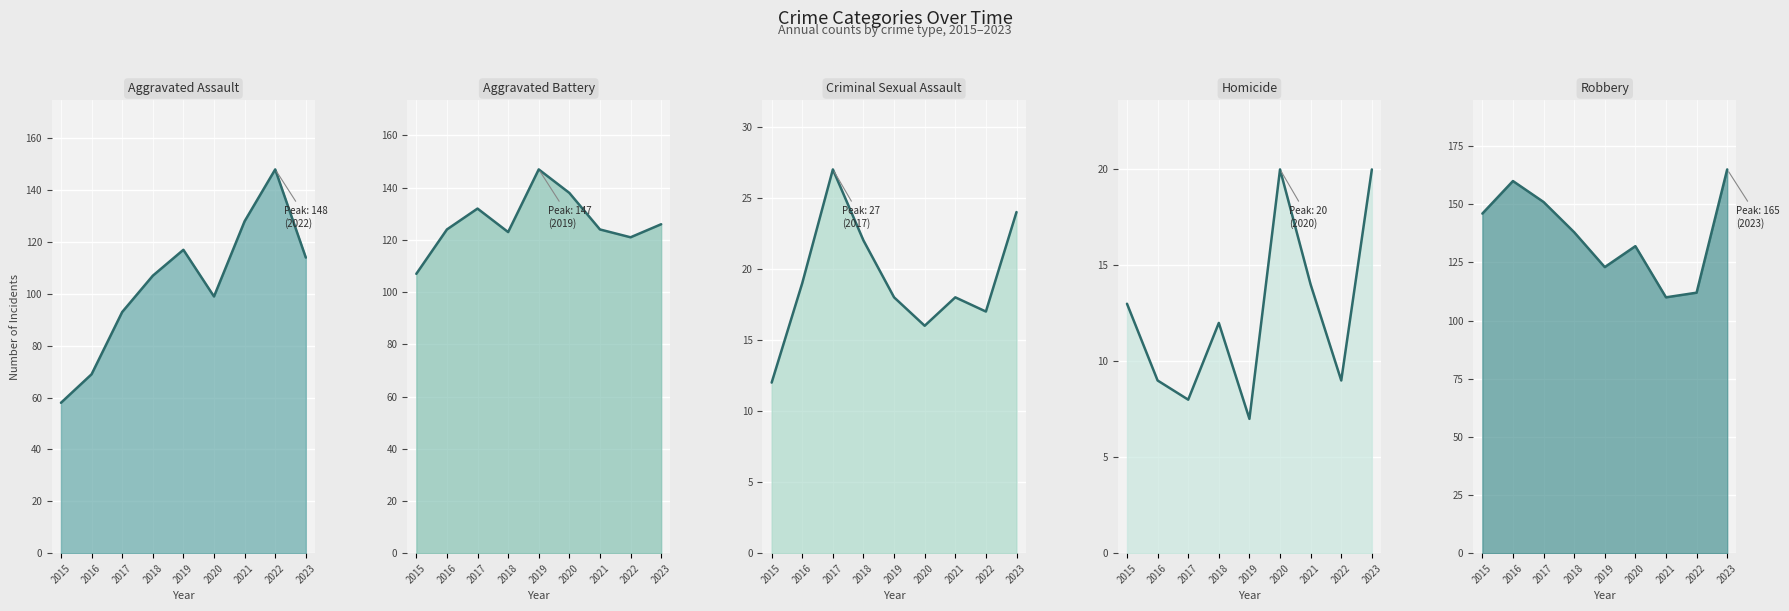

What is the spread (max minus min) of values at 2021?

114